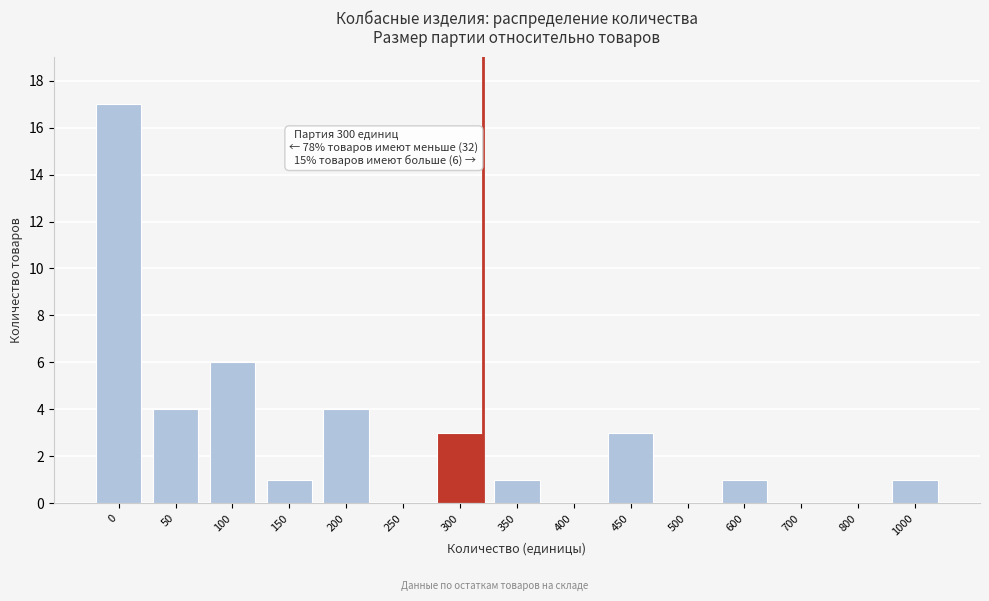

Reading left to right, what are all the values shown in this chart?

0=17	50=4	100=6	150=1	200=4	250=0	300=3	350=1	400=0	450=3	500=0	600=1	700=0	800=0	1000=1